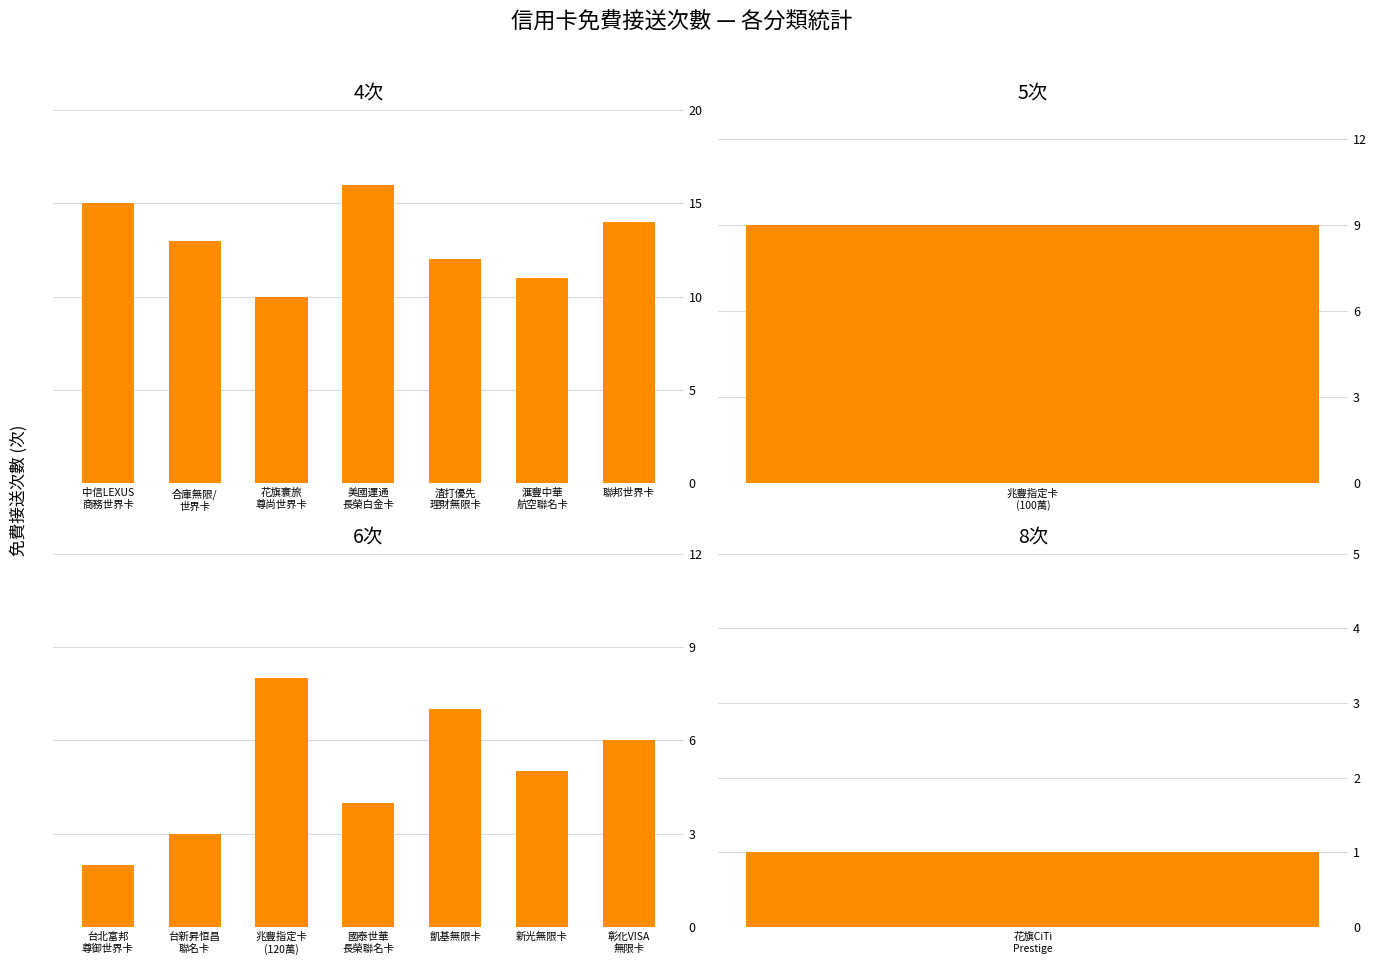

What is the label of the 5th bar from the right?

花旗寰旅
尊尚世界卡